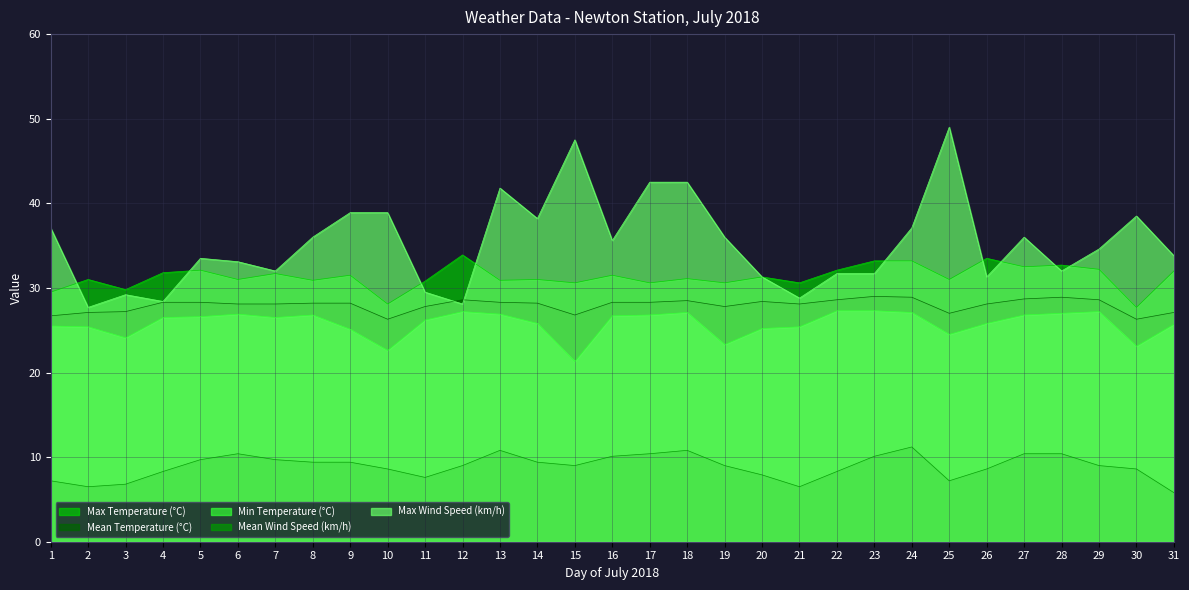

How many categories are shown in the chart?

31